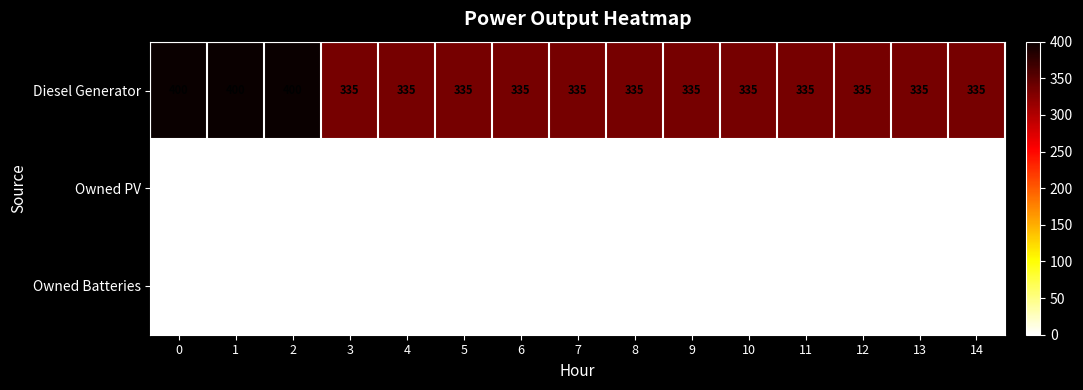

How many data points does each series have?

15